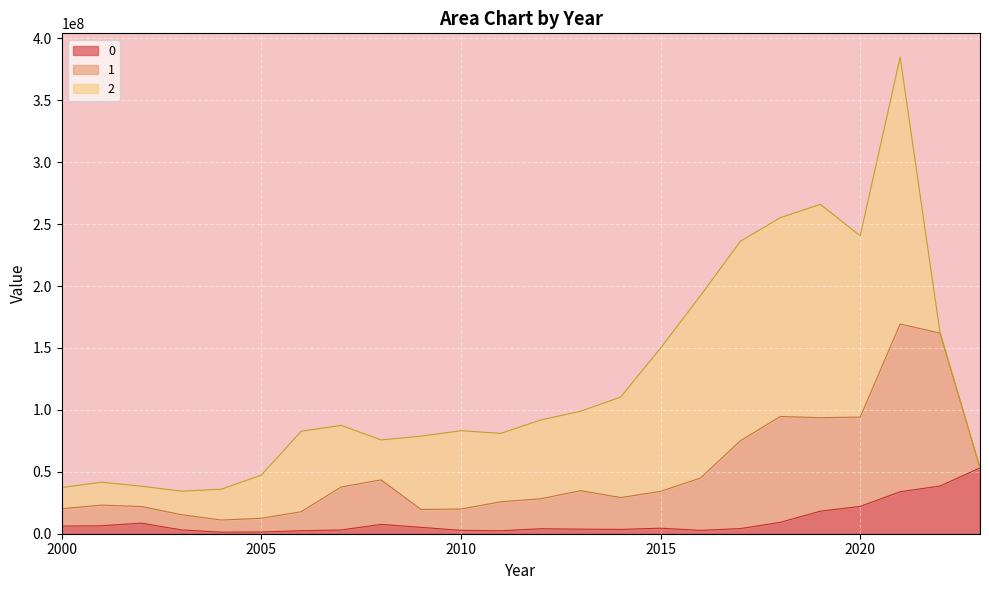

Which series has the widest spread of values?

2